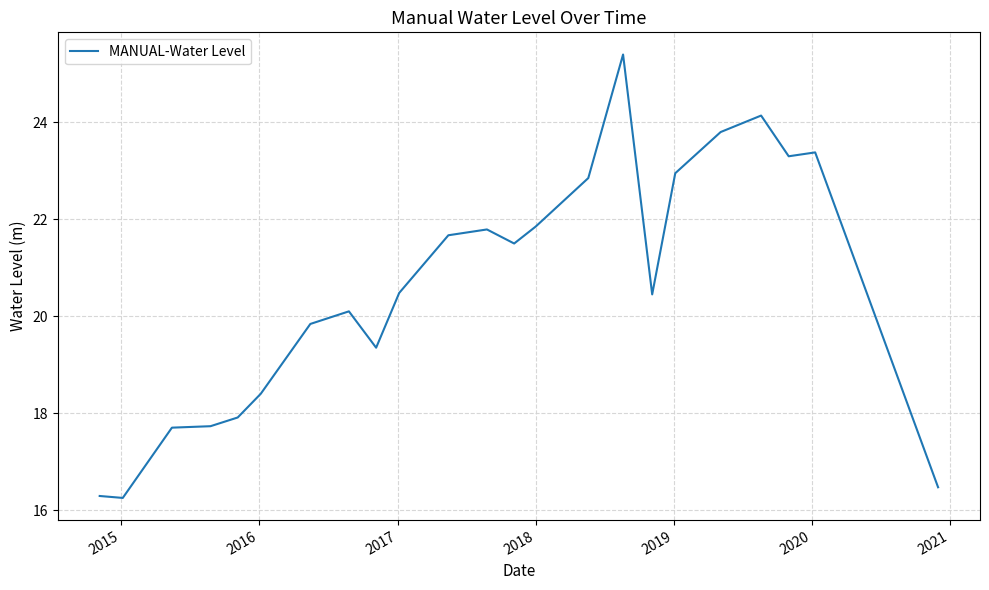

What is the difference between the maximum and minimum values?

9.1